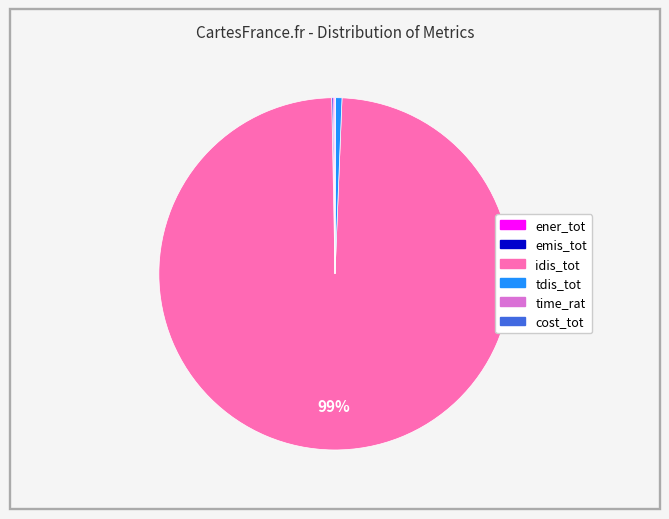

To the nearest percent, what portion does tdis_tot represent?

1%